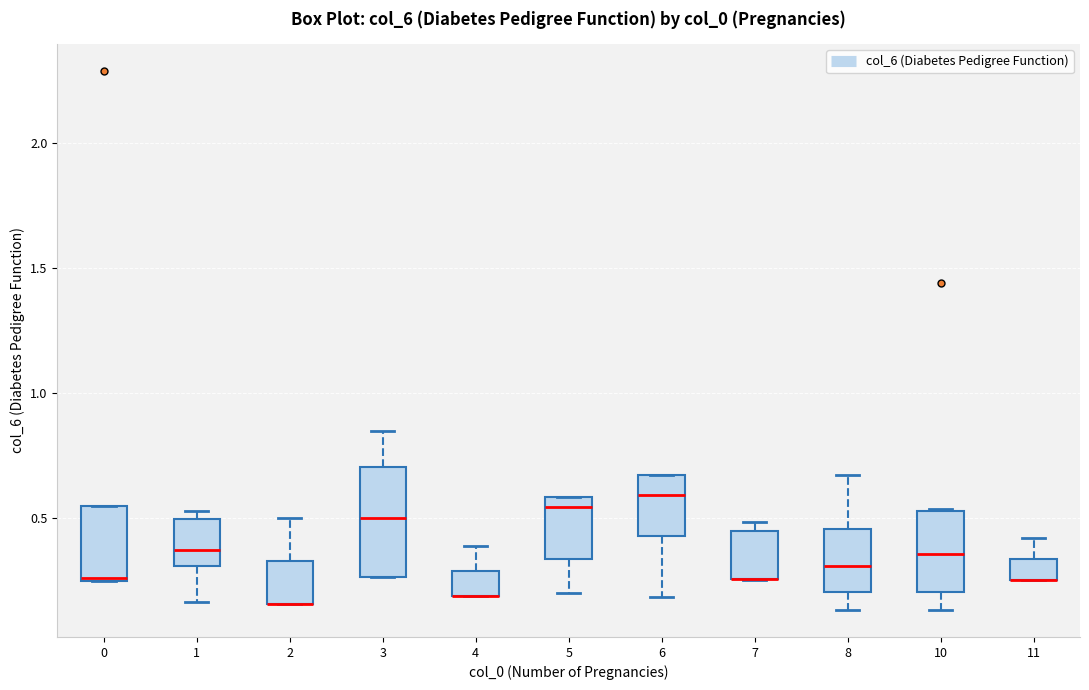

Comparing the boxes themselves (not the whiskers), which one is the tallest?

3